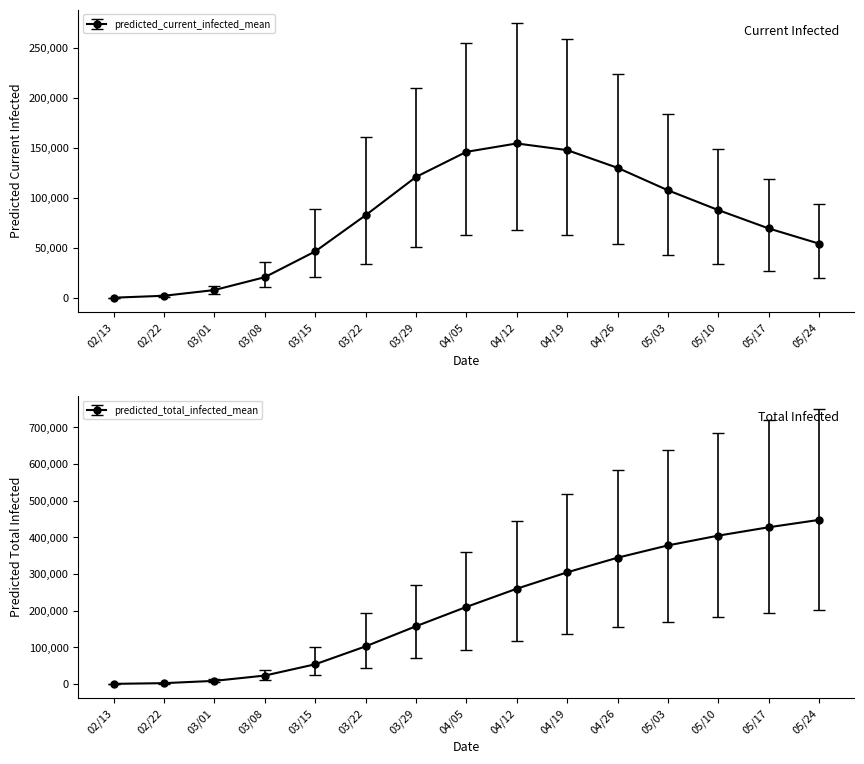

Where does the predicted_total_infected_mean series first go above 209876?

04/12